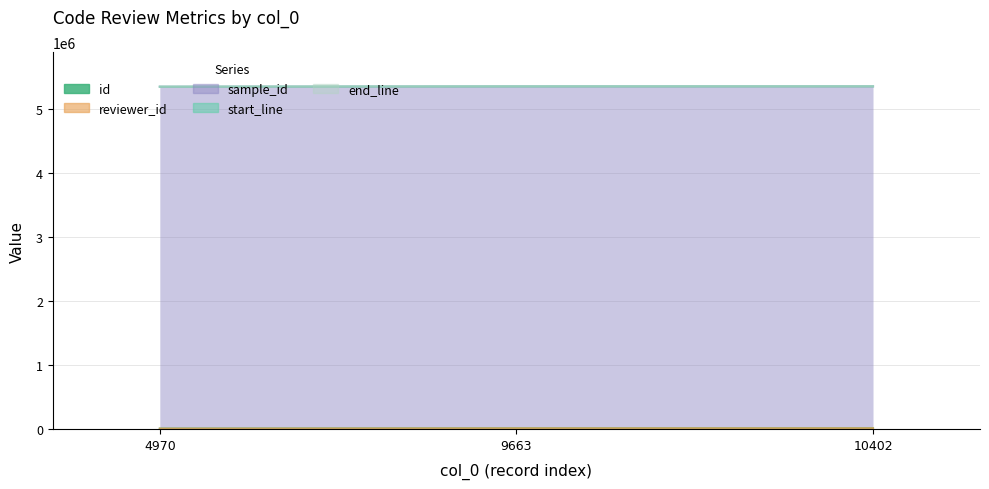

Does the chart display data point markers on the line(s)?

No